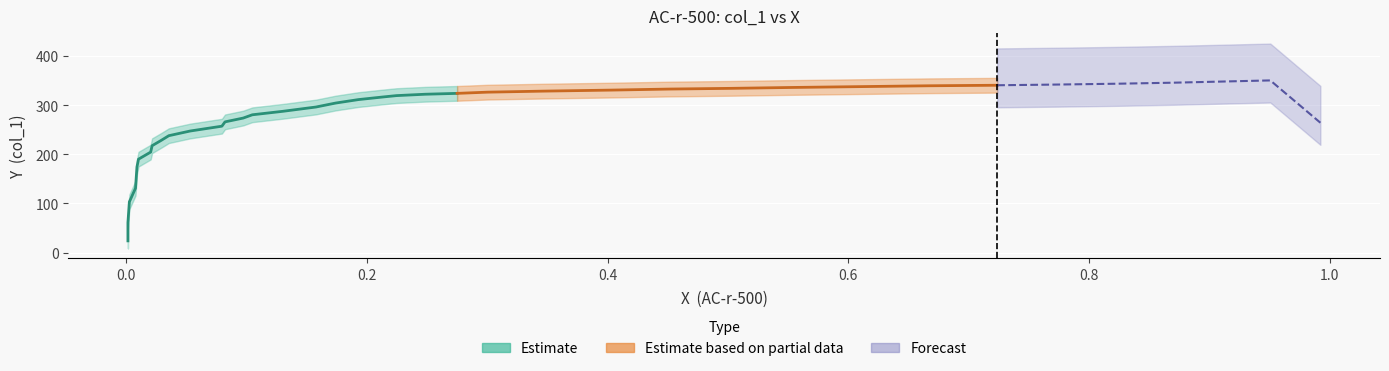

What is the difference between the values at 32 and 3?

163.2